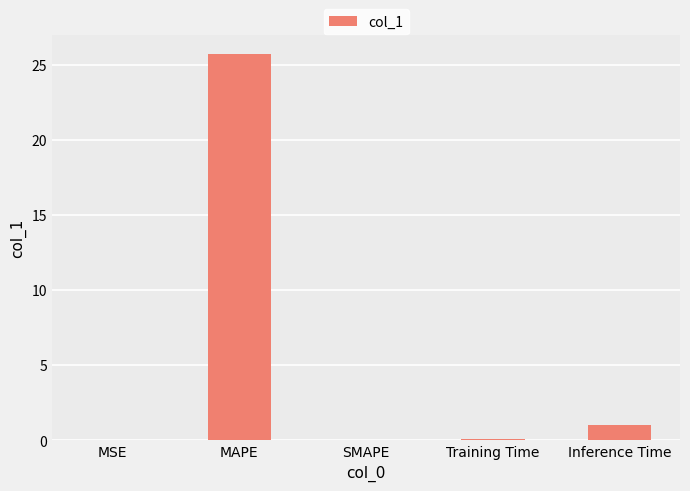

True or false: the data shows 0.0 at MSE.

True